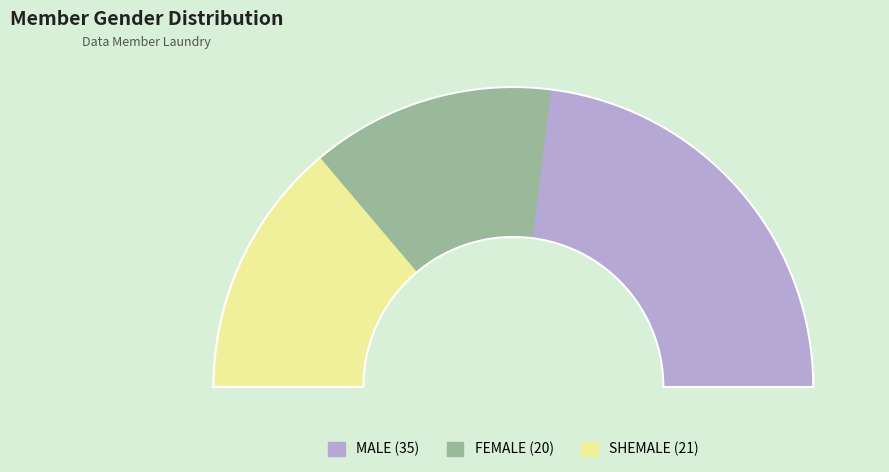

To the nearest percent, what percentage of the pie is SHEMALE?

28%